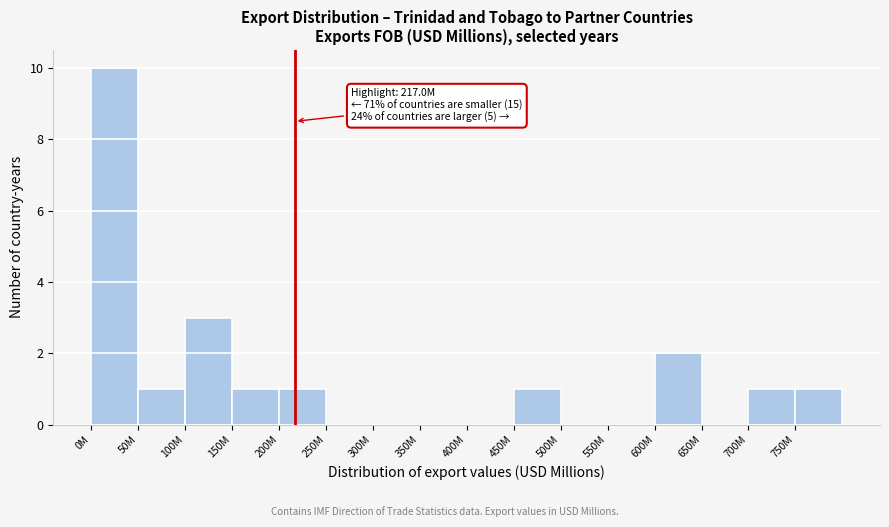

Reading left to right, transcribe all the data shown in this chart.

0M=10	50M=1	100M=3	150M=1	200M=1	250M=0	300M=0	350M=0	400M=0	450M=1	500M=0	550M=0	600M=2	650M=0	700M=1	750M=1